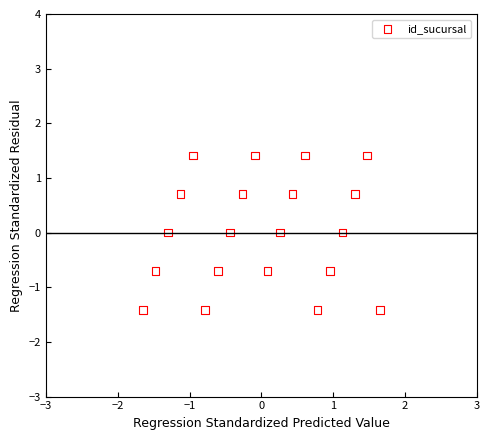

What is the range of Y values (max minus min)?

2.8